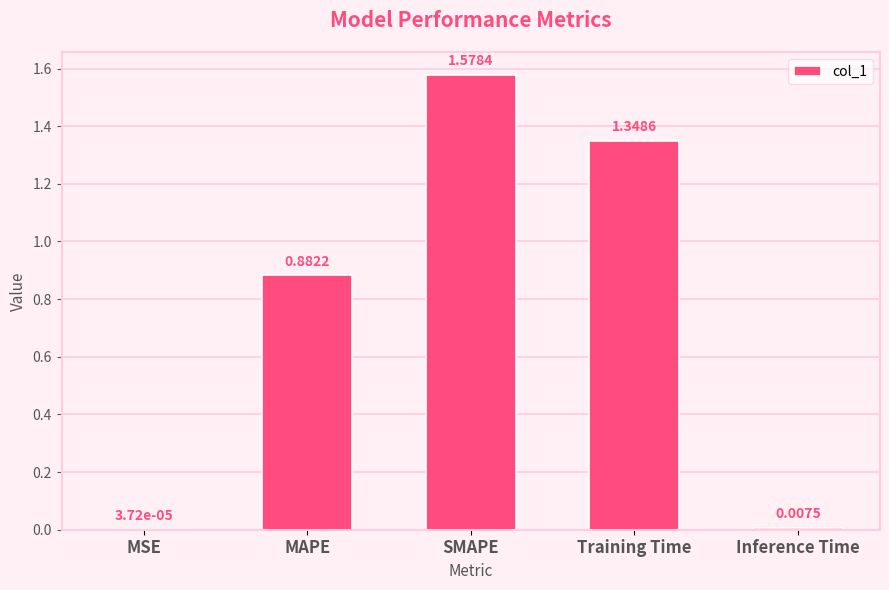

Where is the data nearest to the value 0?

MSE